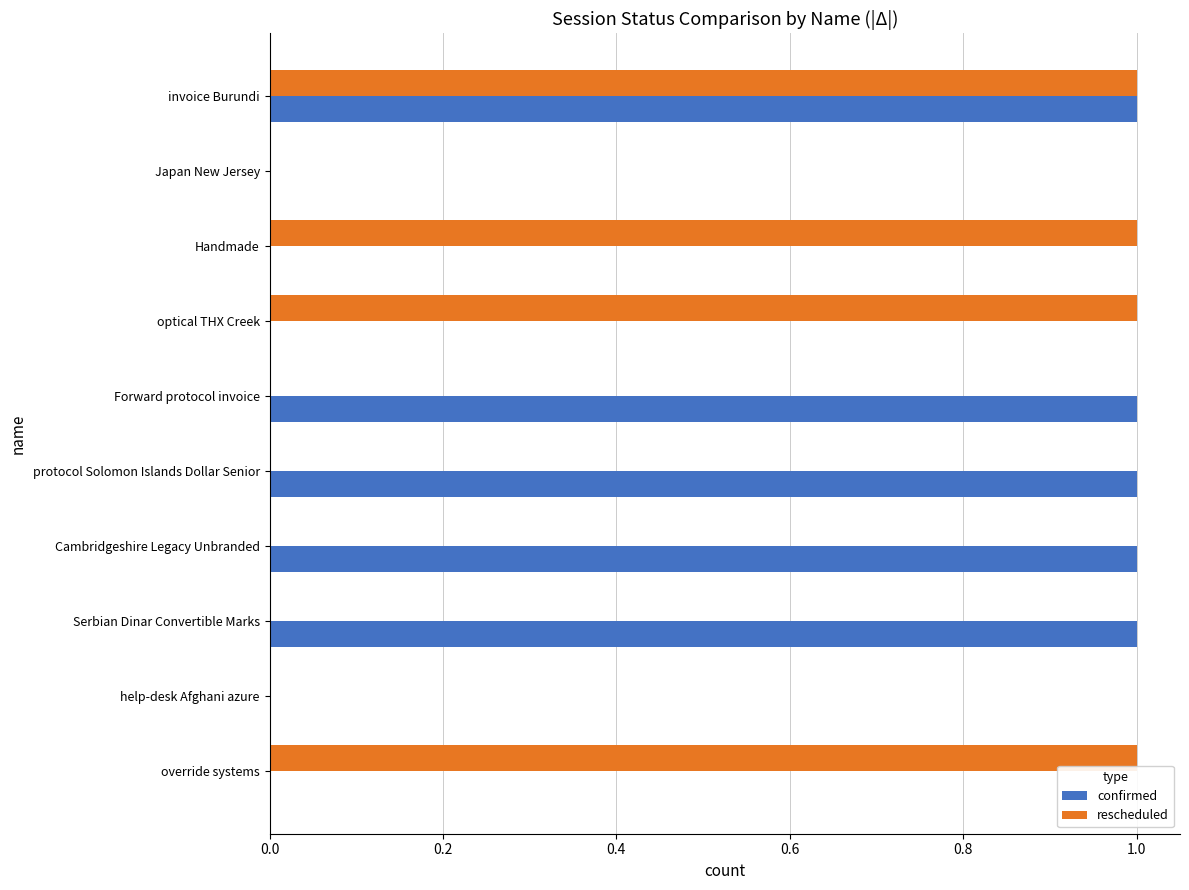

Is it true that rescheduled equals 0 at Forward protocol invoice?

True